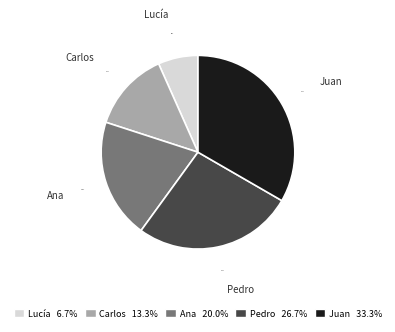

To the nearest percent, what portion does Carlos represent?

13%